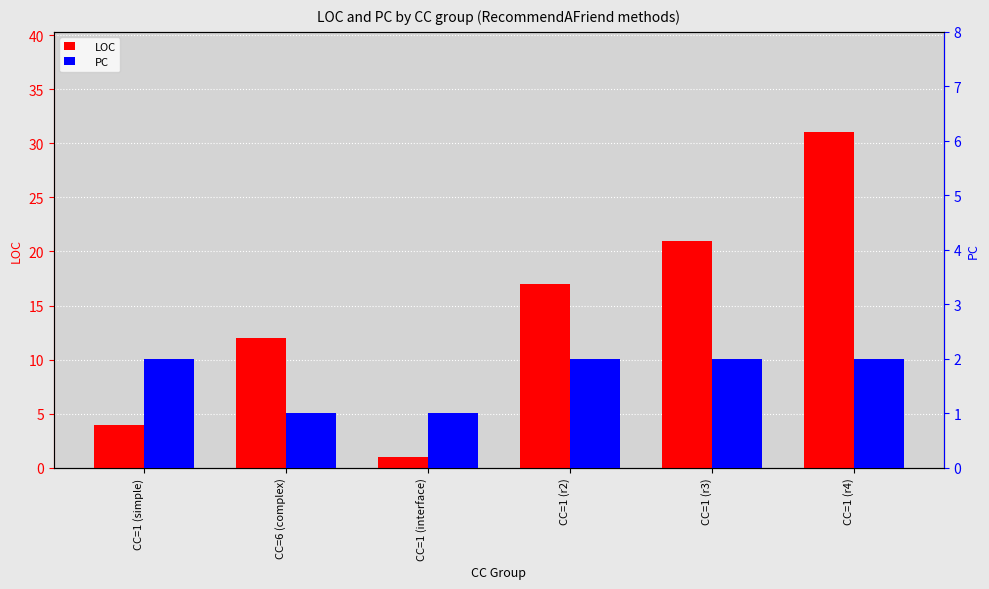

At which category does the chart reach its peak across all series?

CC=1 (r4)